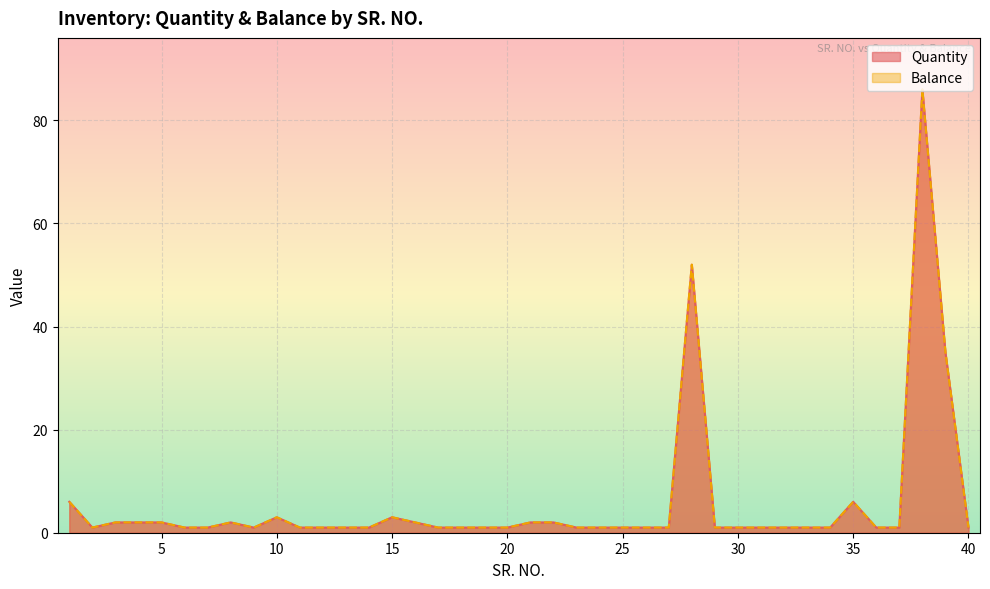

Does the chart display data point markers on the line(s)?

No